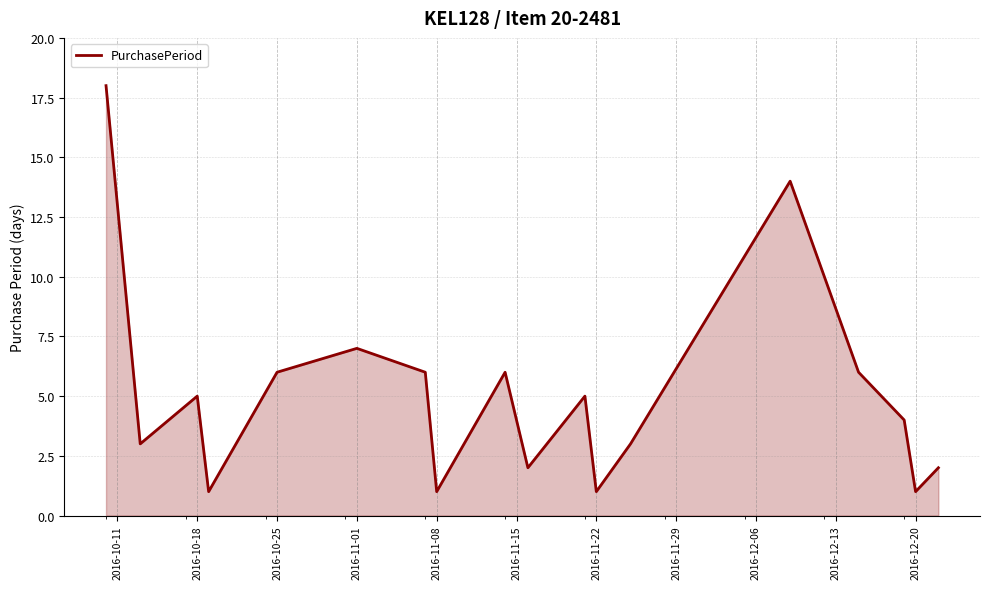

How many lines are shown in the chart?

1